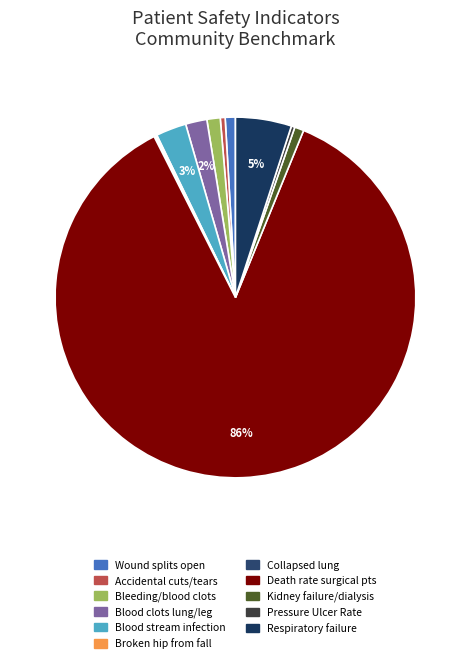

Is there any slice that represents more than half of the pie?

Yes